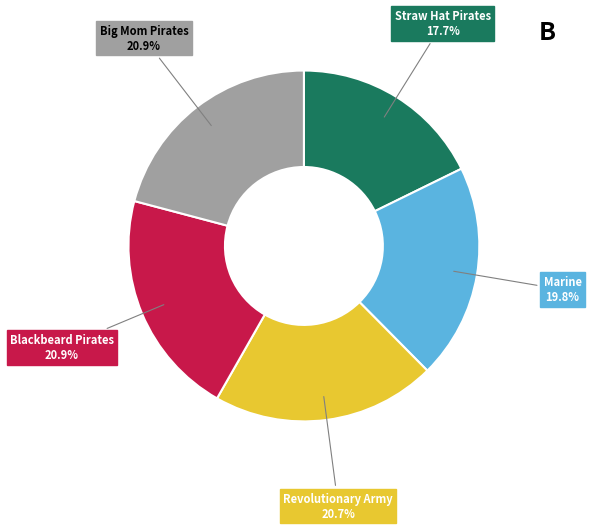

Is there a majority slice in this chart?

No